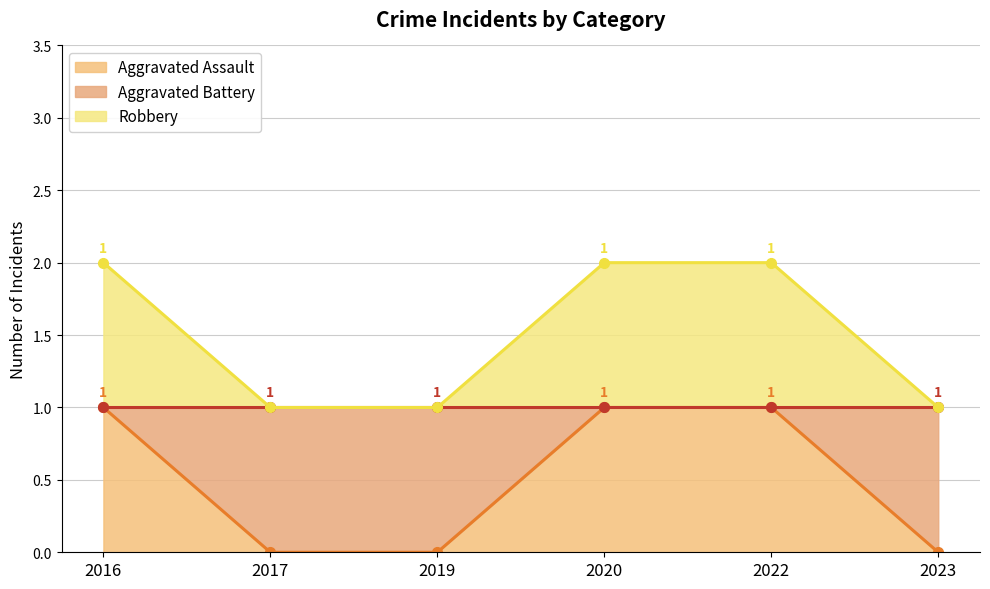

The value of Aggravated Battery at 2022 is 2. True or false?

True